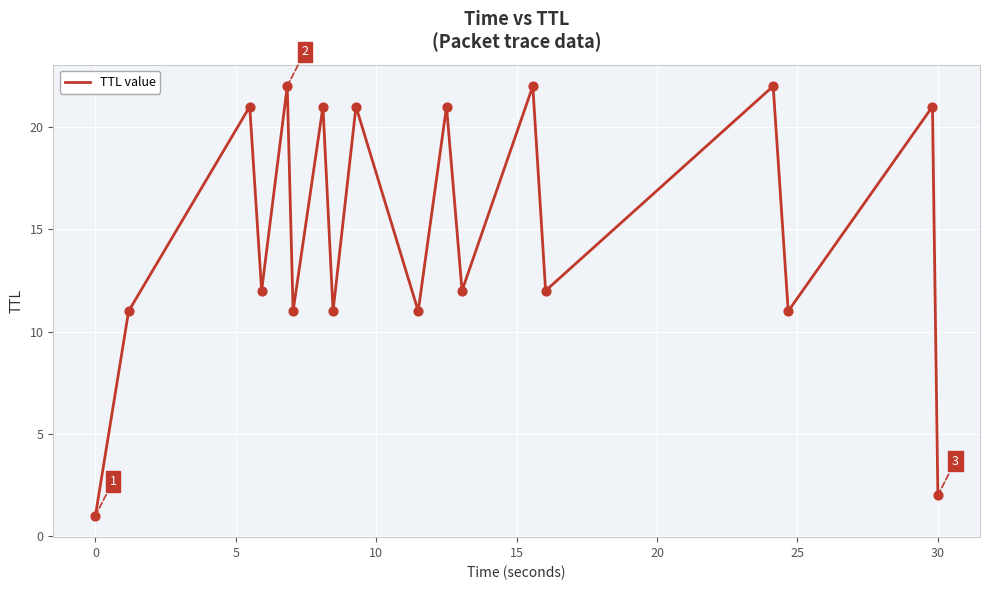

What is the maximum value shown in the chart?

22